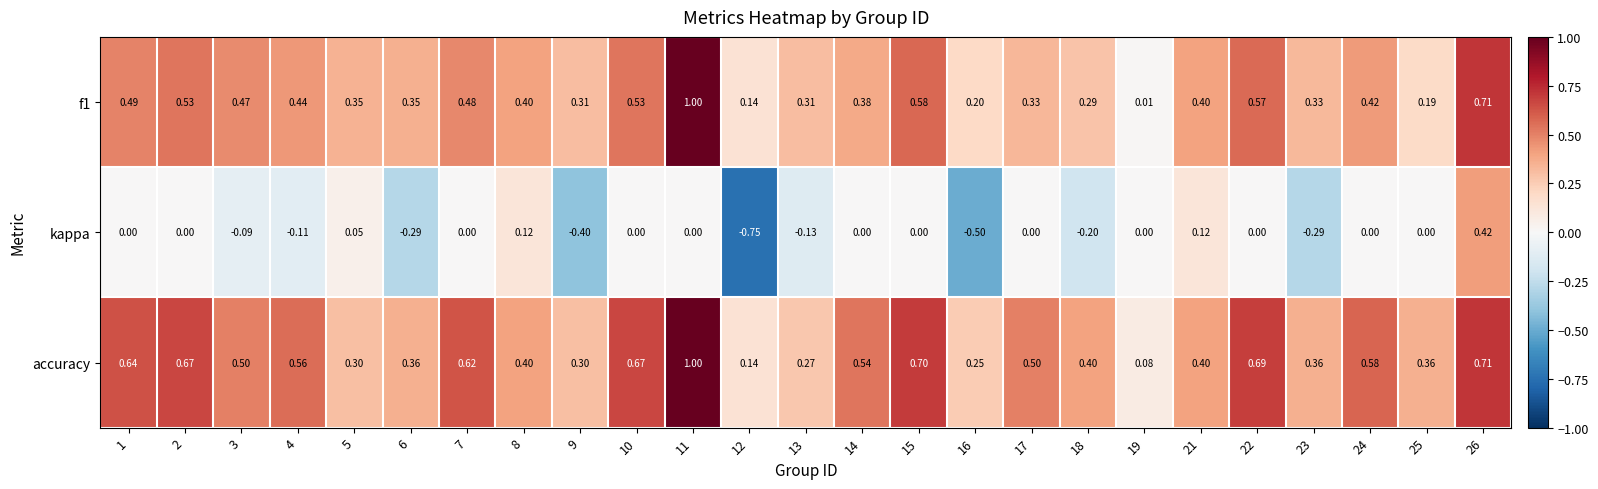

Which series has the largest range (max minus min)?

kappa